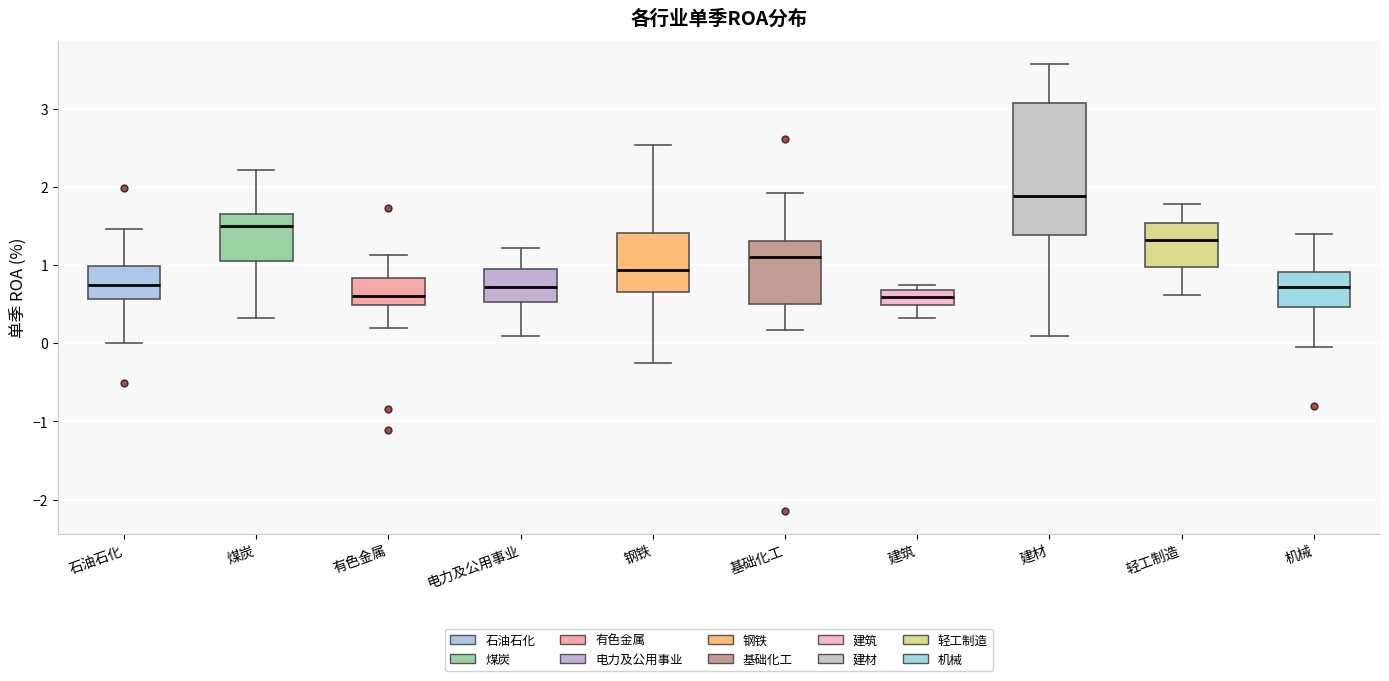

Comparing the boxes themselves (not the whiskers), which one is the tallest?

建材